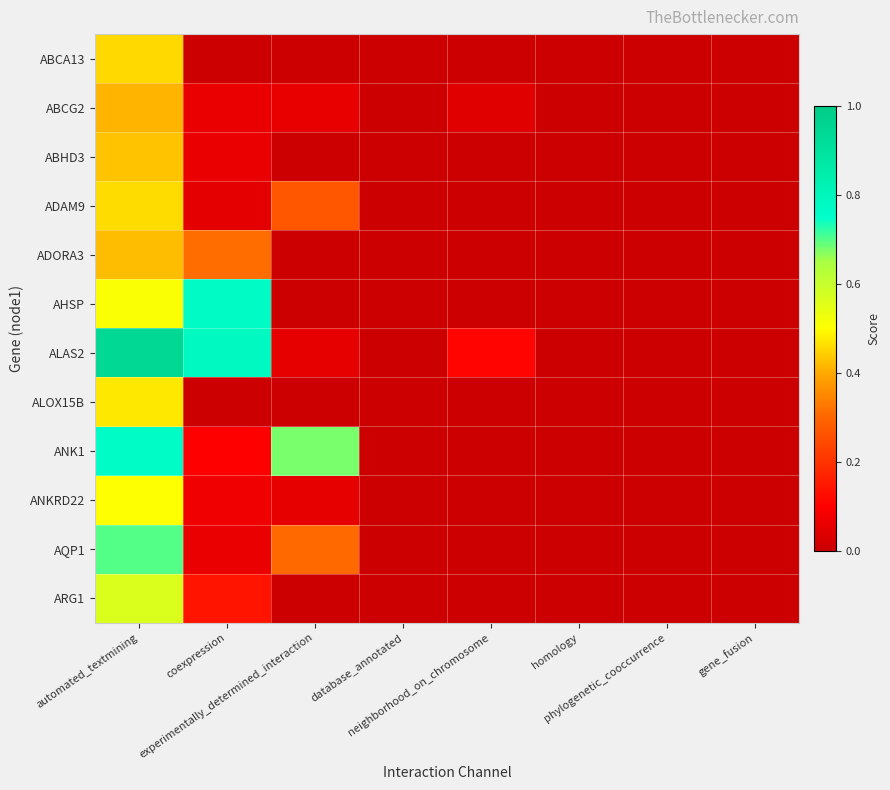

Which series has the widest spread of values?

ALAS2